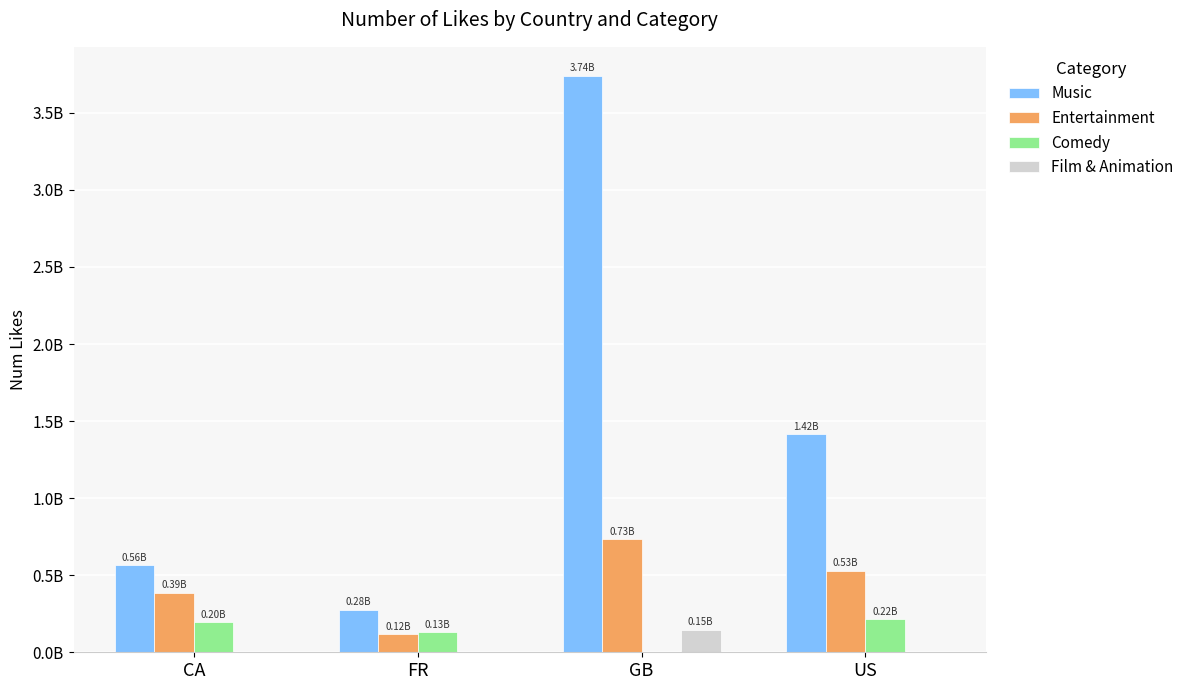

Rank the series by their maximum value, from highest to lowest.

Music, Entertainment, Comedy, Film & Animation